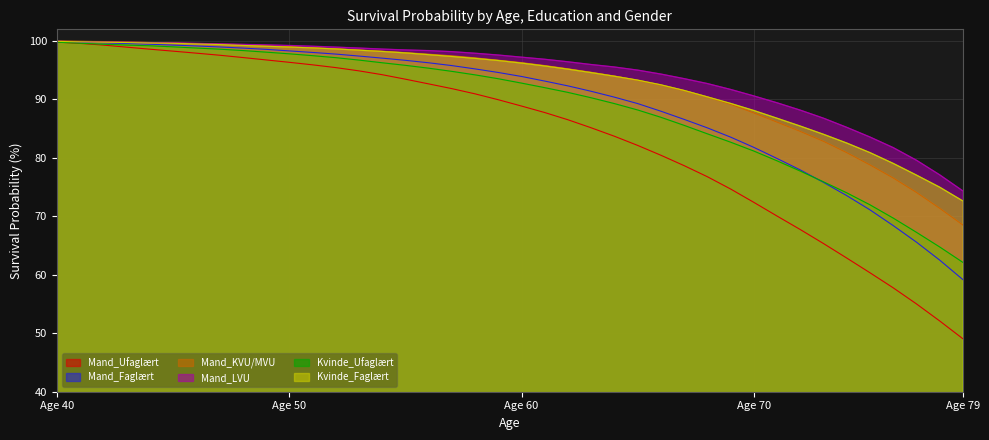

What is the smallest value displayed?

49.1